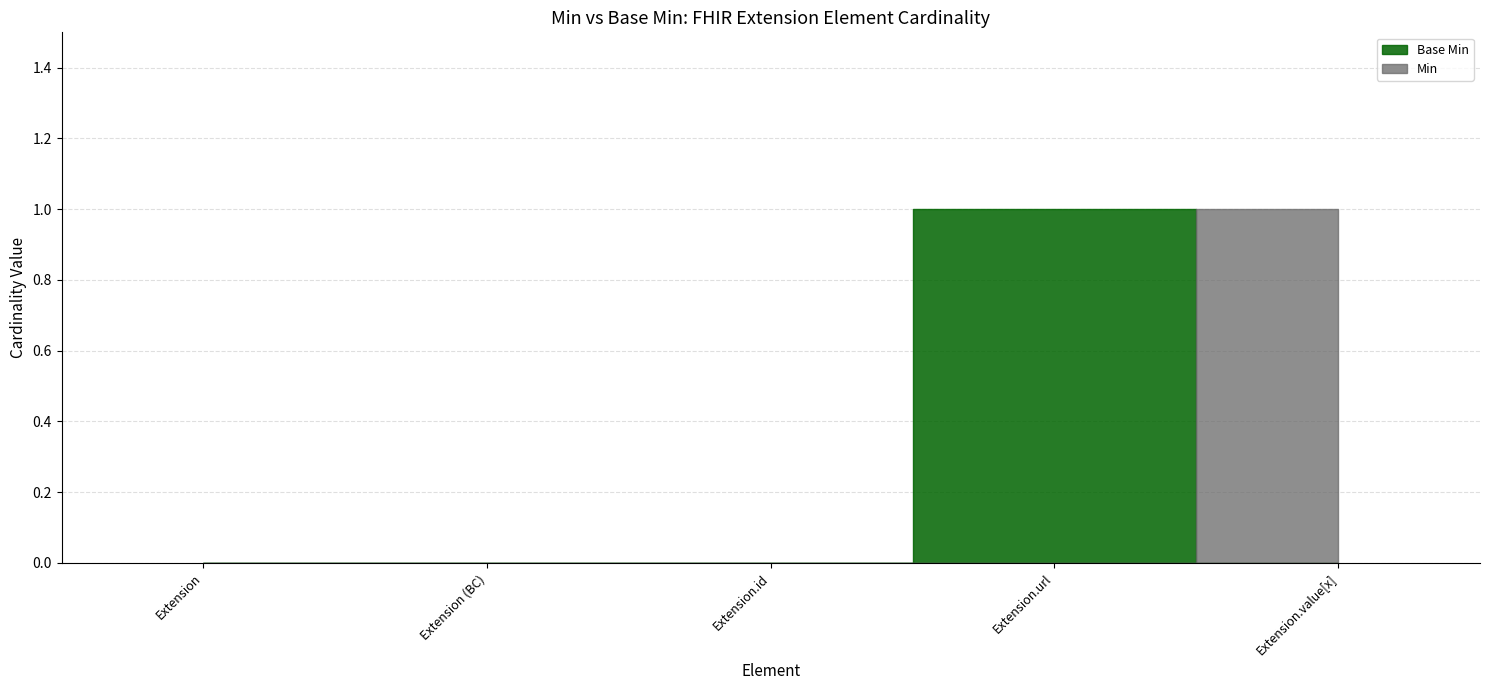

Between which two adjacent categories do Base Min and Min first intersect?

Extension.url and Extension.value[x]